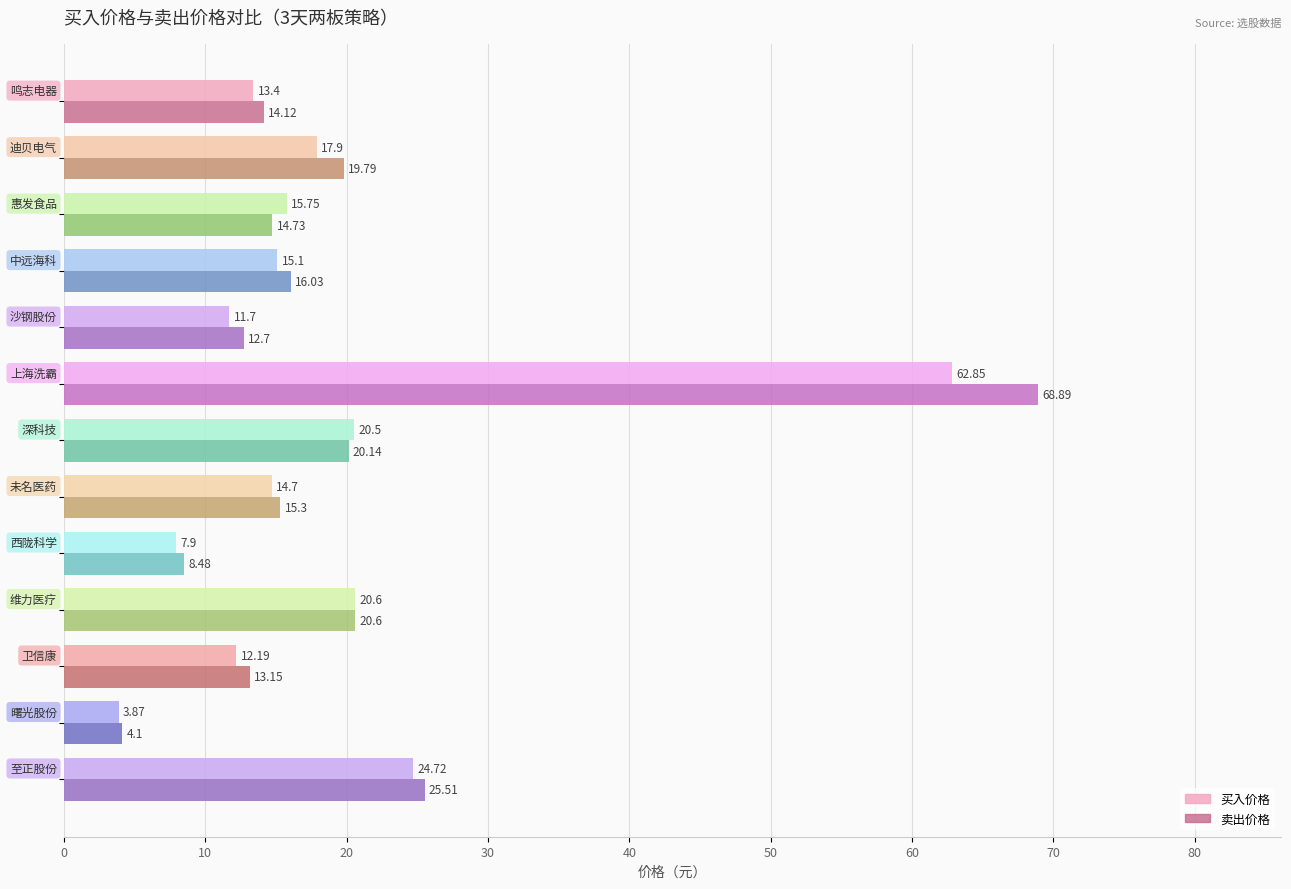

Which series has the largest range (max minus min)?

卖出价格